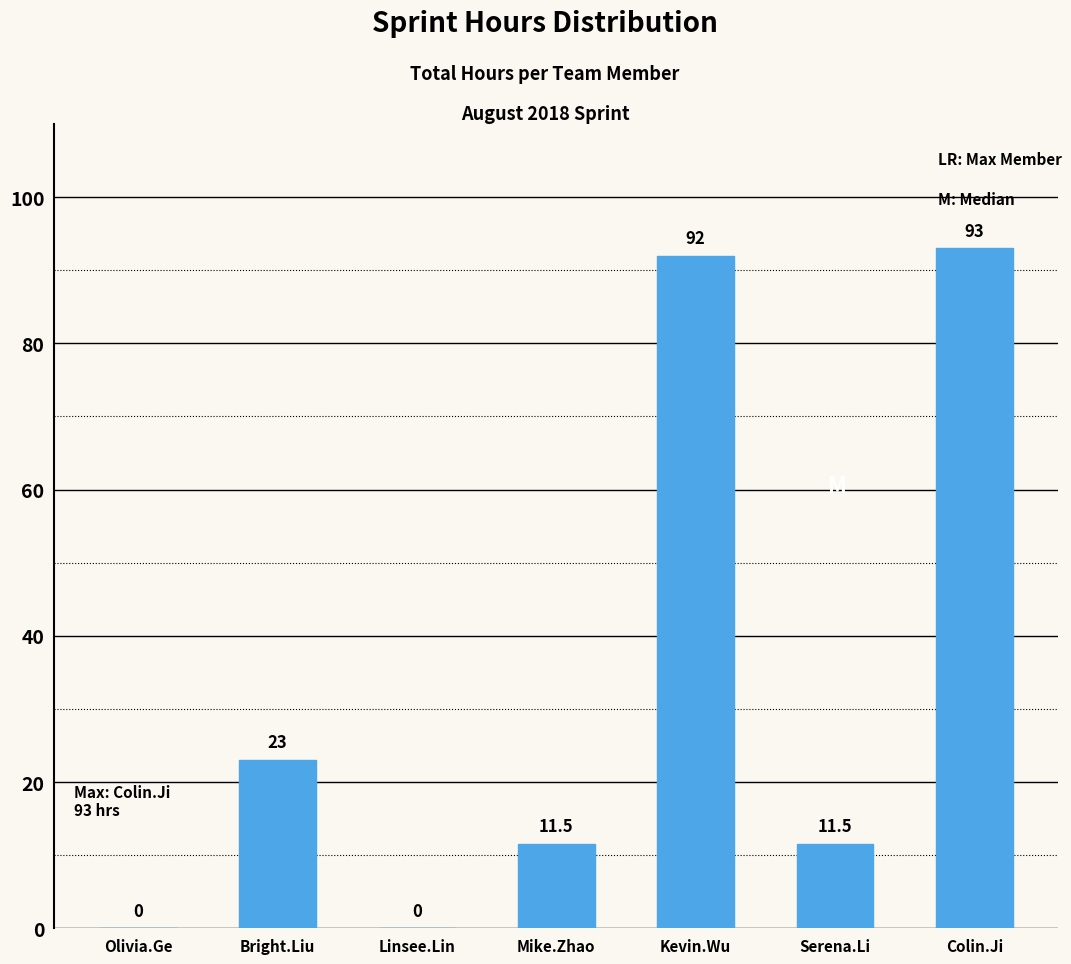

At which category does the chart reach its peak across all series?

Colin.Ji